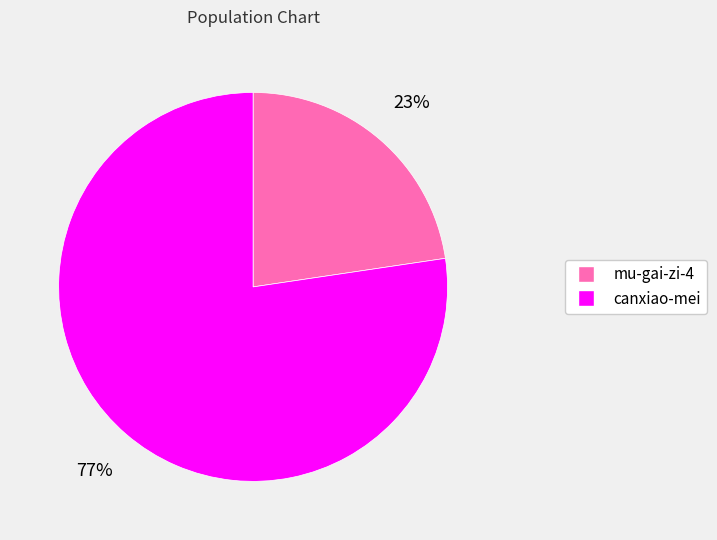

To the nearest percent, what percentage of the pie is mu-gai-zi-4?

23%